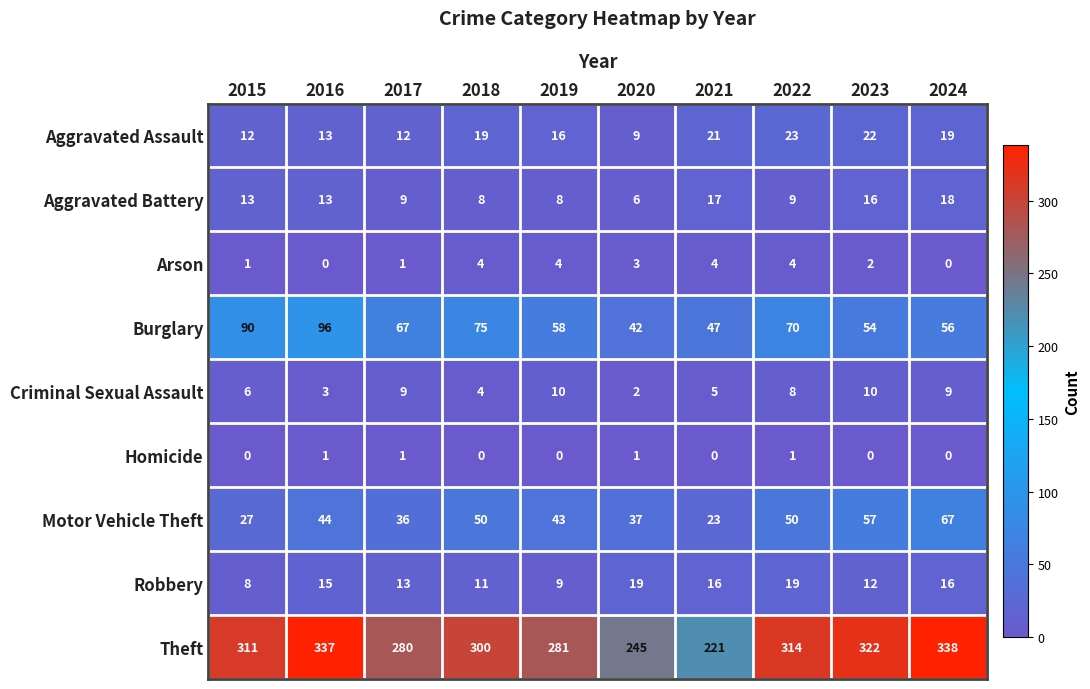

The value of Aggravated Battery at 2019 is 2. True or false?

False